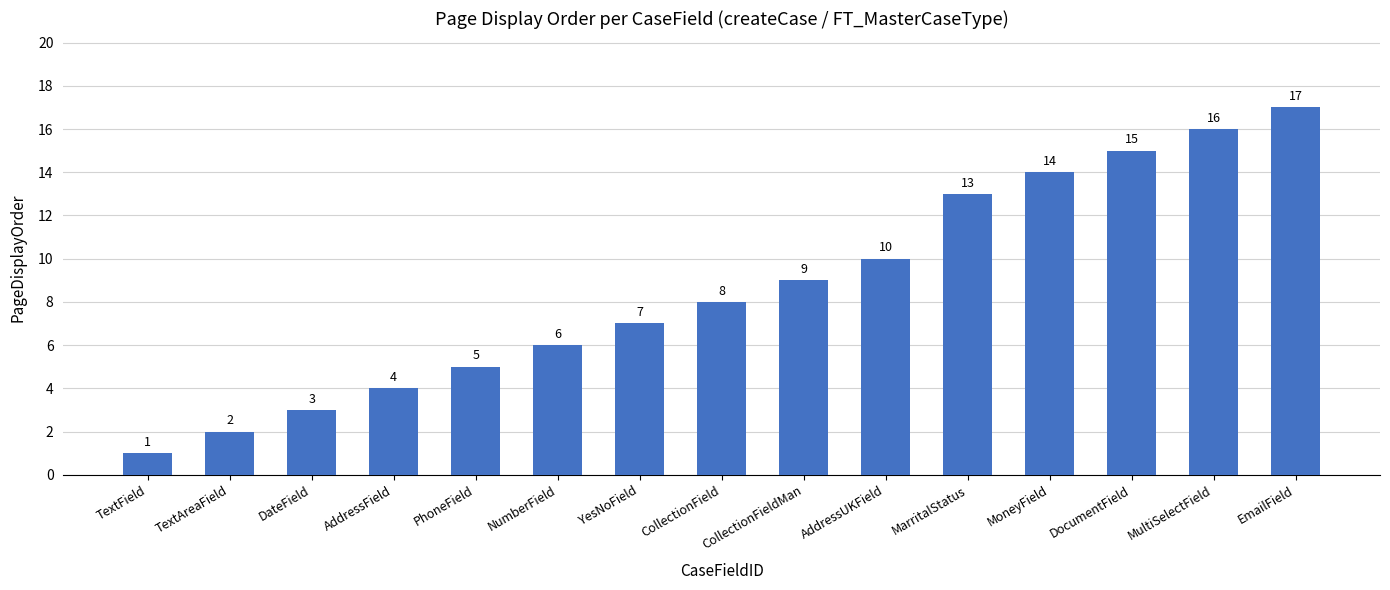

Reading left to right, list all the values displayed in this chart.

TextField=1	TextAreaField=2	DateField=3	AddressField=4	PhoneField=5	NumberField=6	YesNoField=7	CollectionField=8	CollectionFieldMan=9	AddressUKField=10	MarritalStatus=13	MoneyField=14	DocumentField=15	MultiSelectField=16	EmailField=17